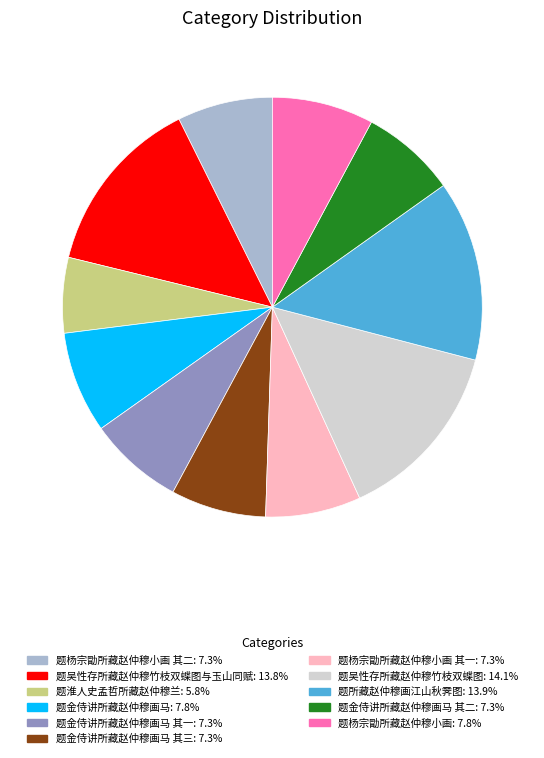

Does any single category account for the majority?

No